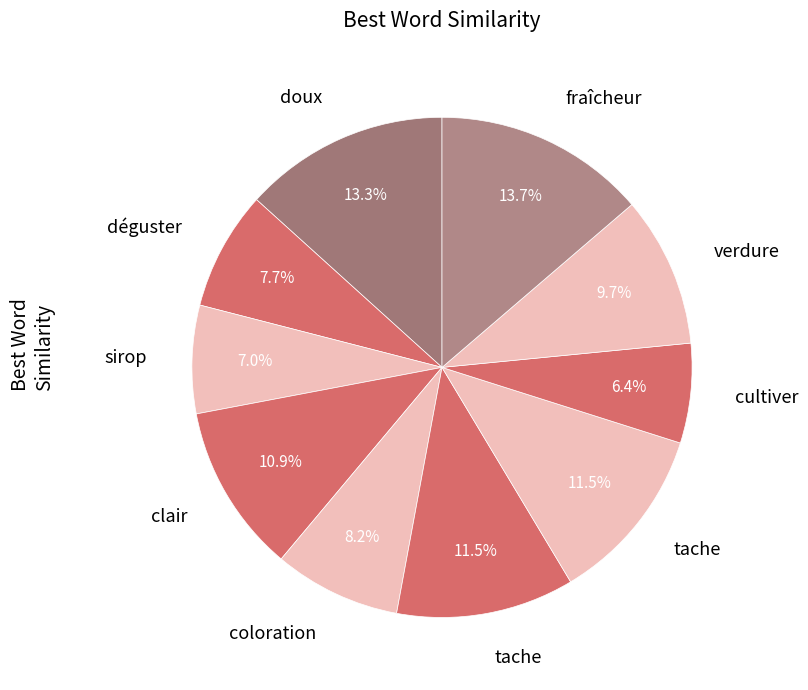

Count the number of slices in the pie.

10